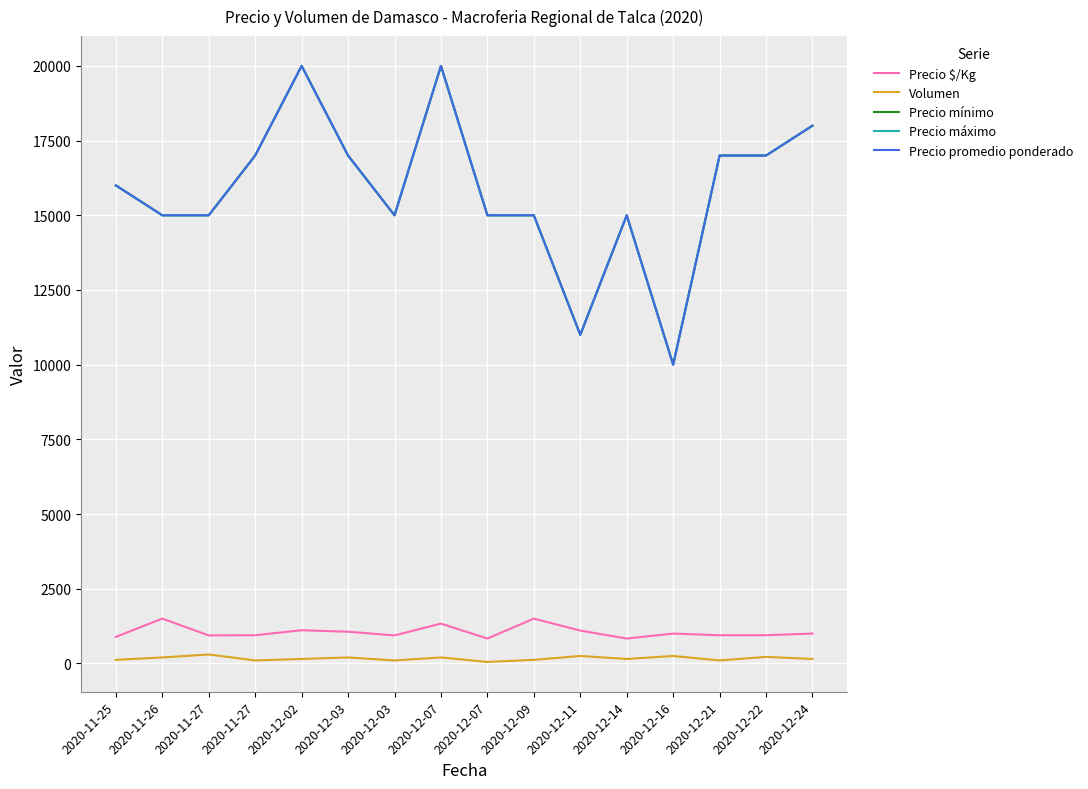

Does the chart have visible grid lines?

Yes